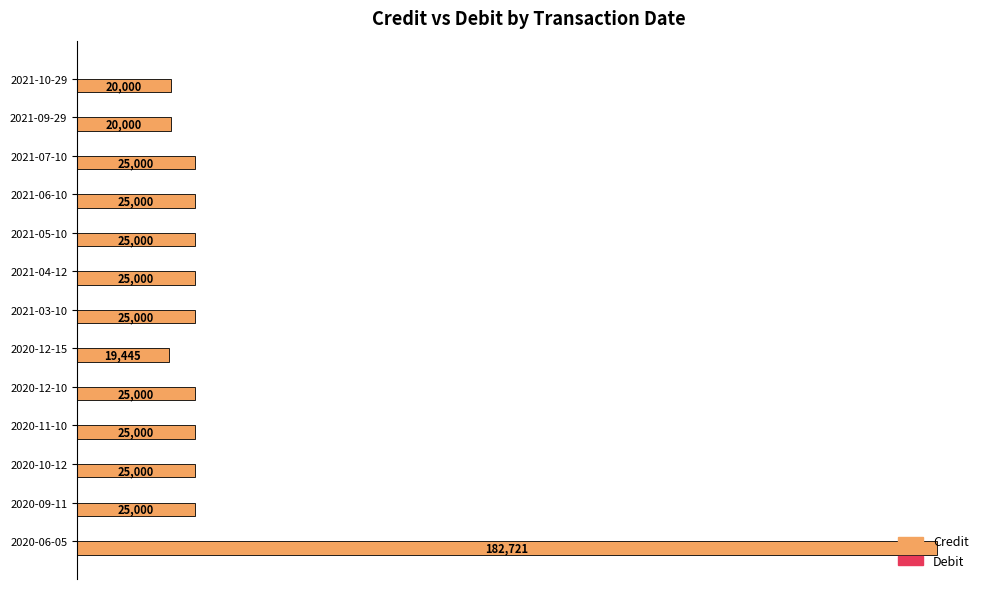

Count the number of categories in the chart.

13